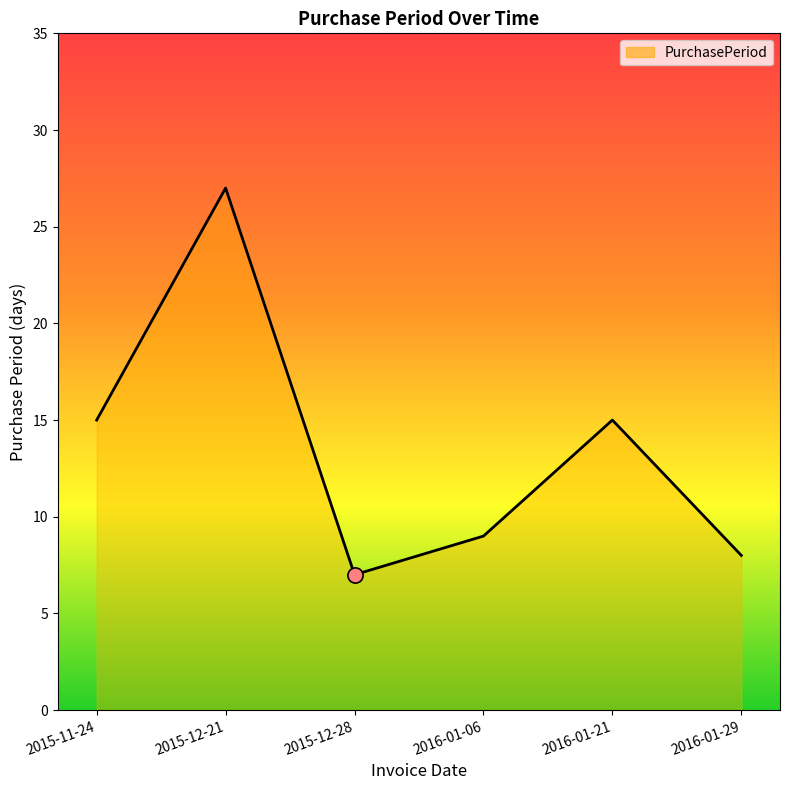

Approximately how many times larger is the value at 2016-01-21 compared to 2016-01-29?

1.9